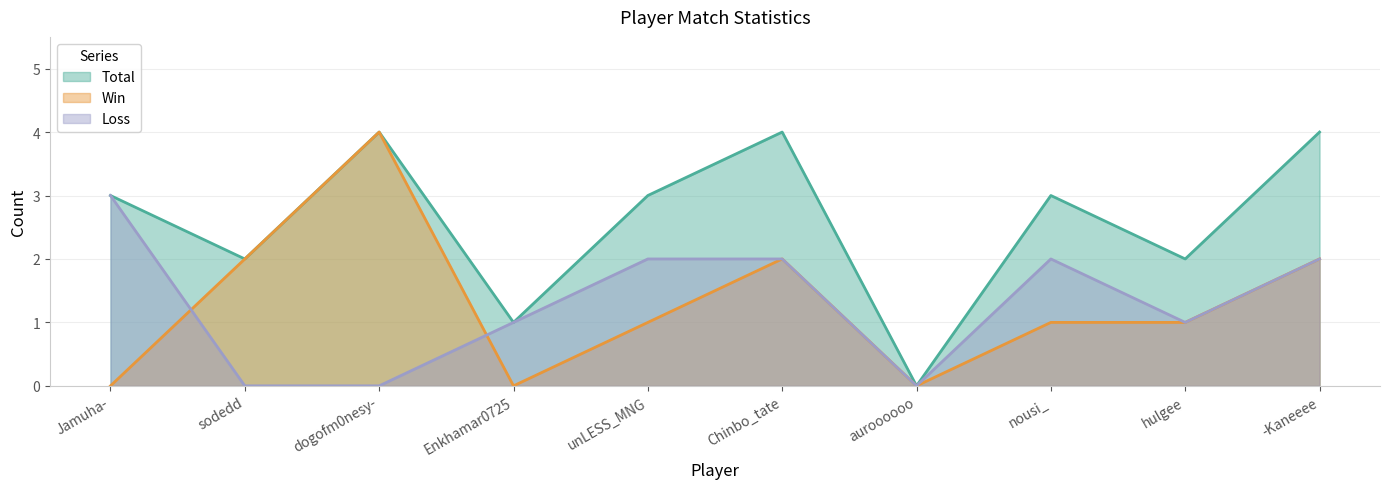

What is the difference between the highest and lowest values at dogofm0nesy-?

4